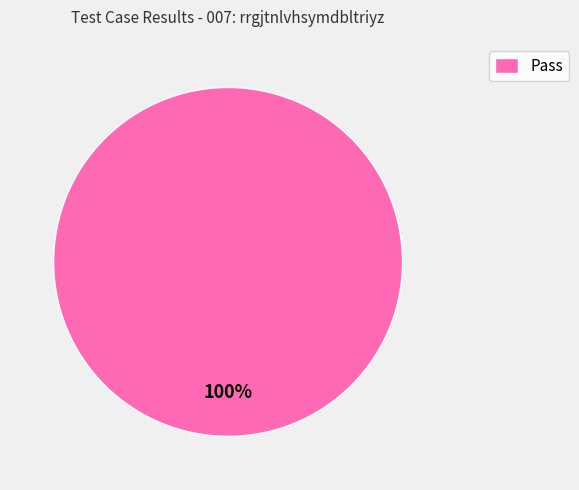

Is it true that Pass is 95% of the pie?

False